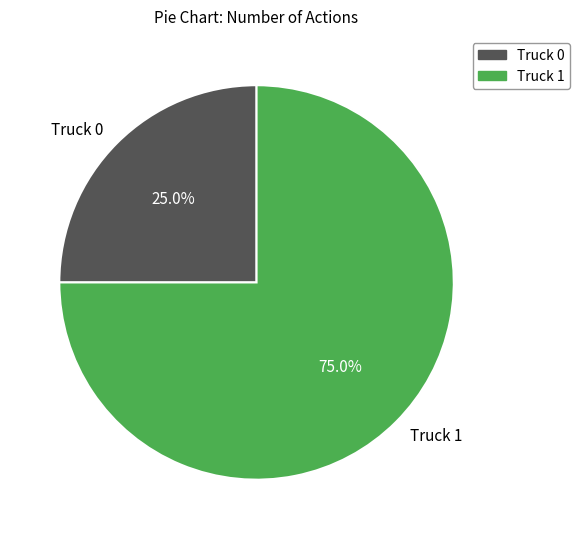

To the nearest percent, what is the difference between the largest and smallest slice percentages?

50%